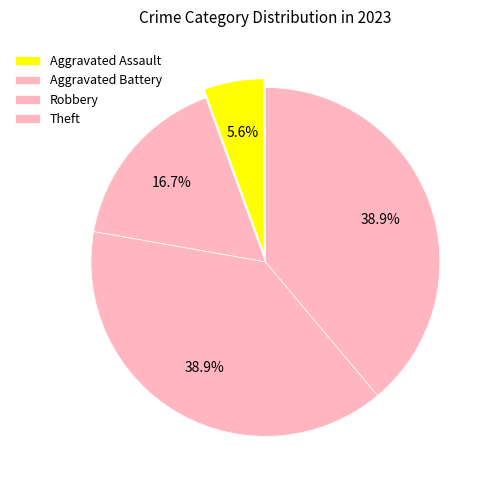

Which has a higher value, Aggravated Battery or Aggravated Assault?

Aggravated Battery